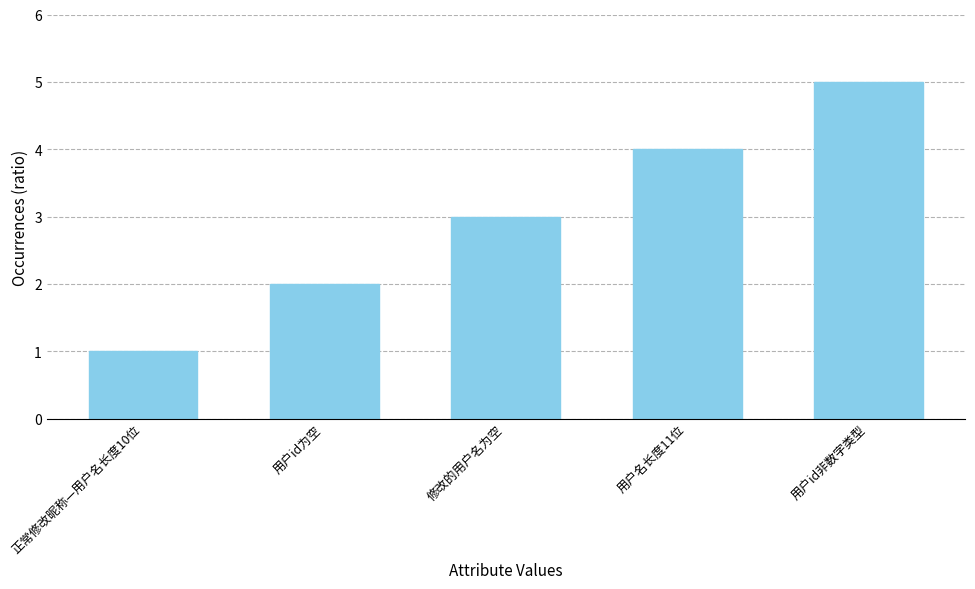

How many values are between 2 and 4?

3